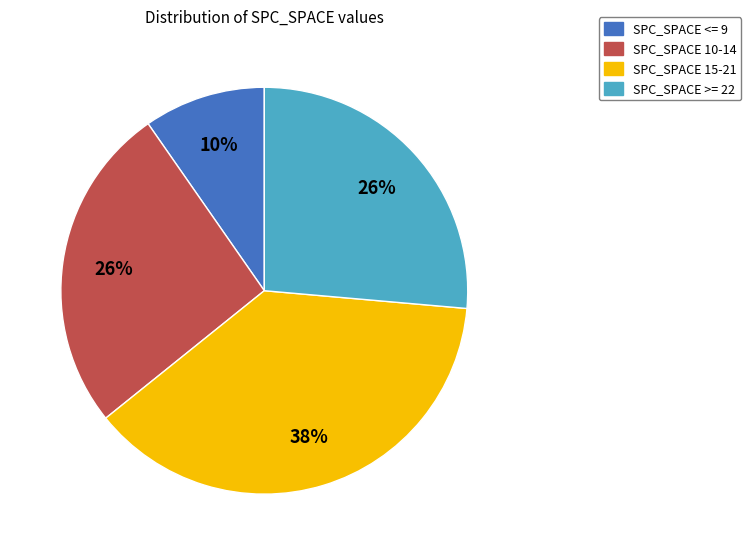

What is the ratio of the value at SPC_SPACE >= 22 to the value at SPC_SPACE 15-21?

0.7